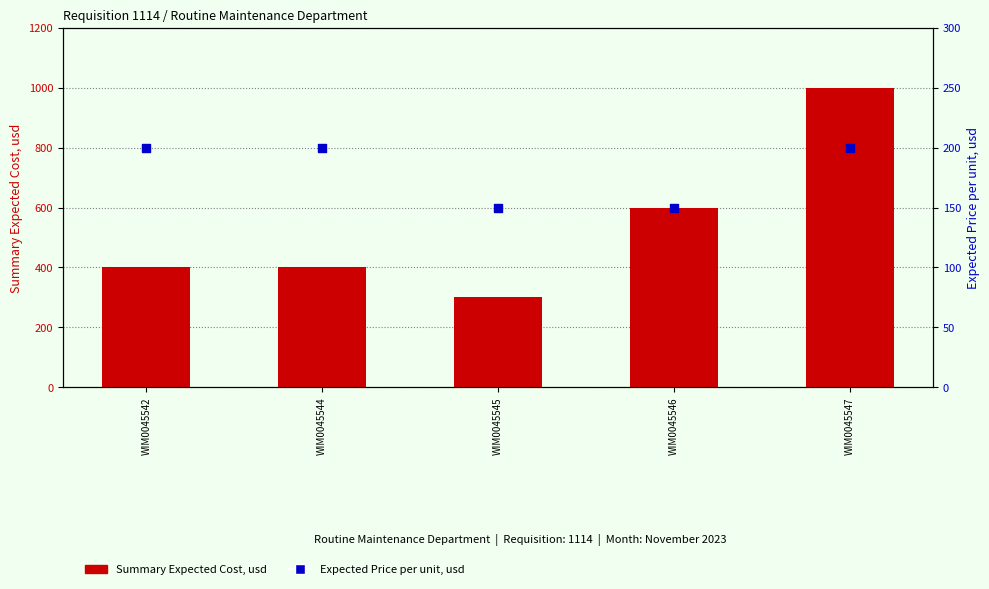

What are all the series names shown in the legend?

Summary Expected Cost, usd, Expected Price per unit, usd